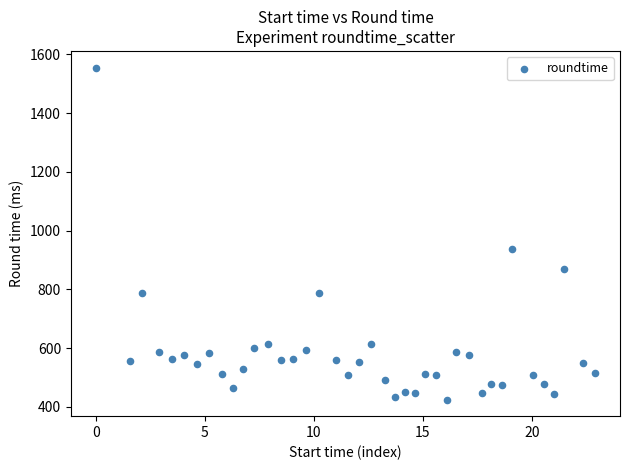

What Y value in the scatter plot is closest to 990?

936